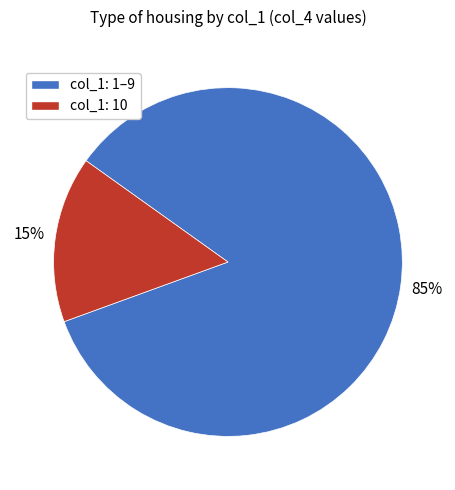

Is there a majority slice in this chart?

Yes